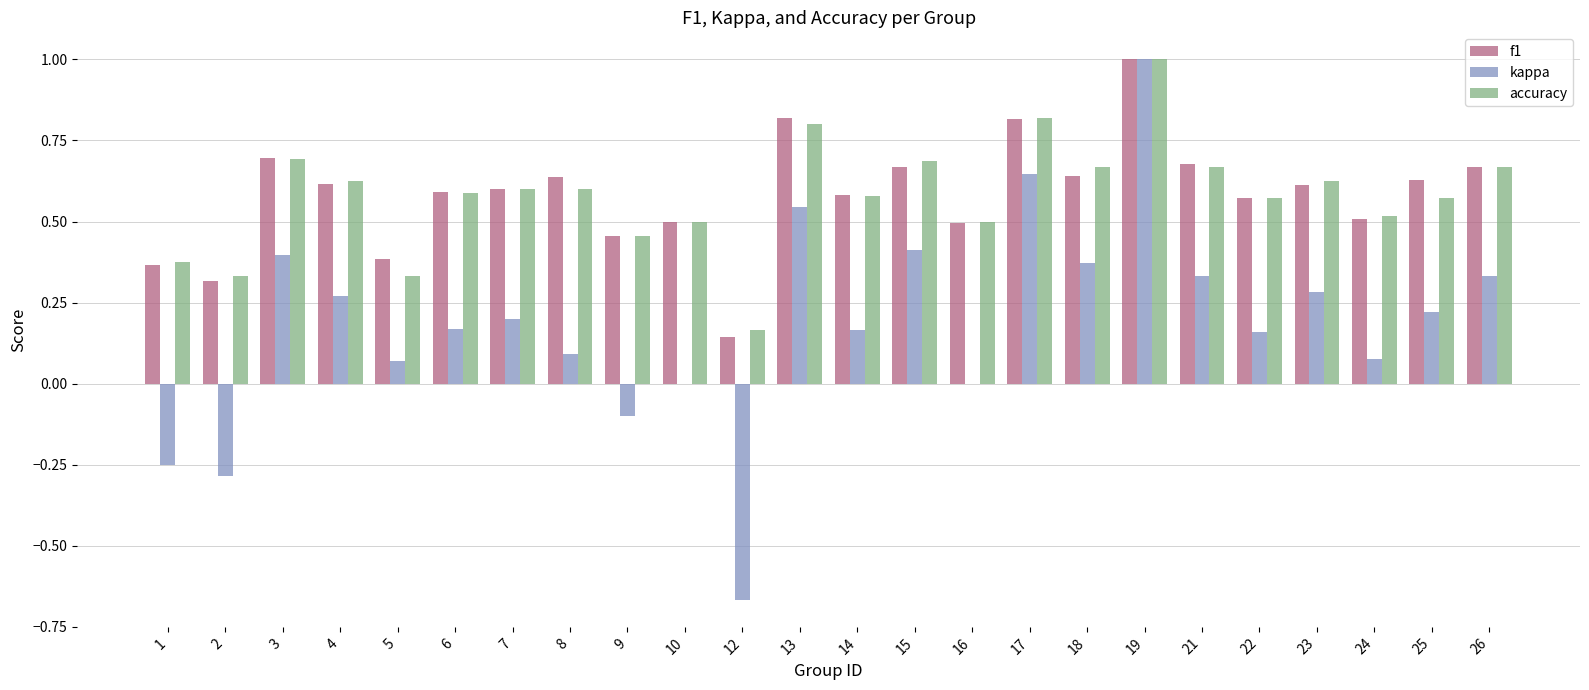

Count the number of data series in this chart.

3